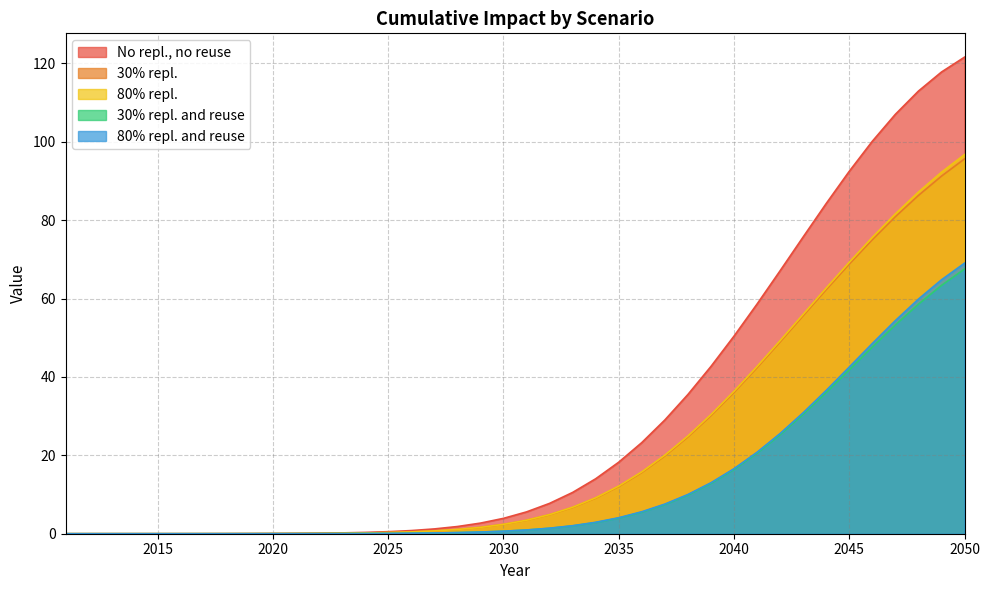

True or false: No repl., no reuse and 80% repl. and reuse cross at least once.

False